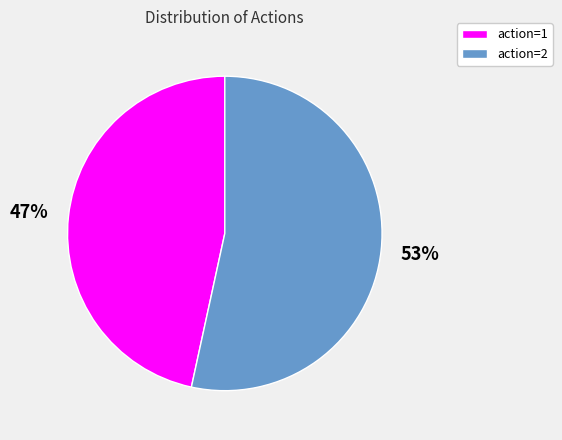

Which slice is the smallest?

action=1